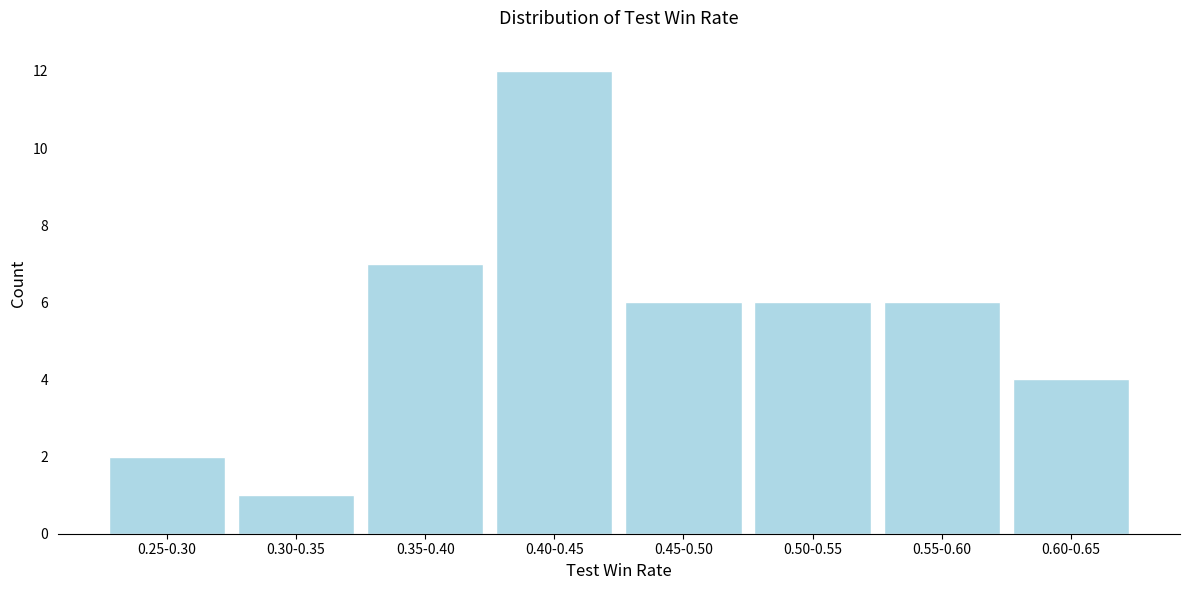

Reading left to right, extract all data points from this chart.

0.25-0.30=2	0.30-0.35=1	0.35-0.40=7	0.40-0.45=12	0.45-0.50=6	0.50-0.55=6	0.55-0.60=6	0.60-0.65=4